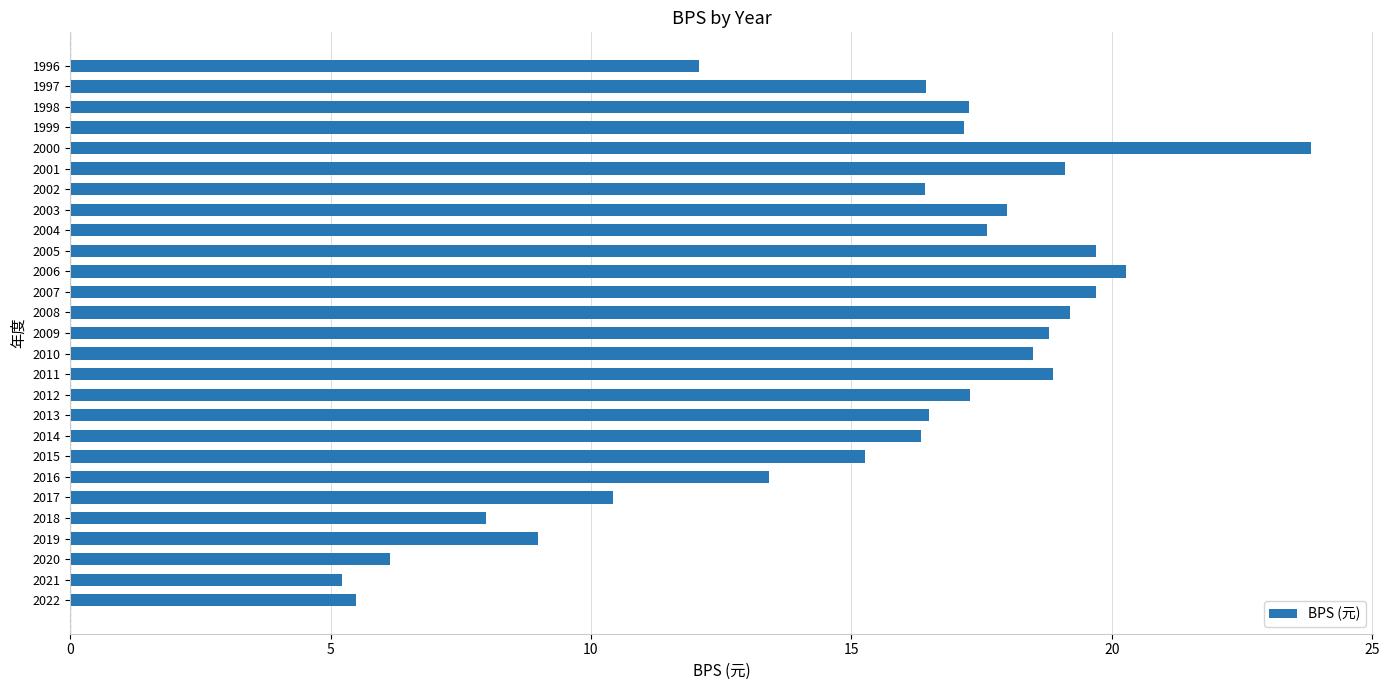

How many values are below 17?

13